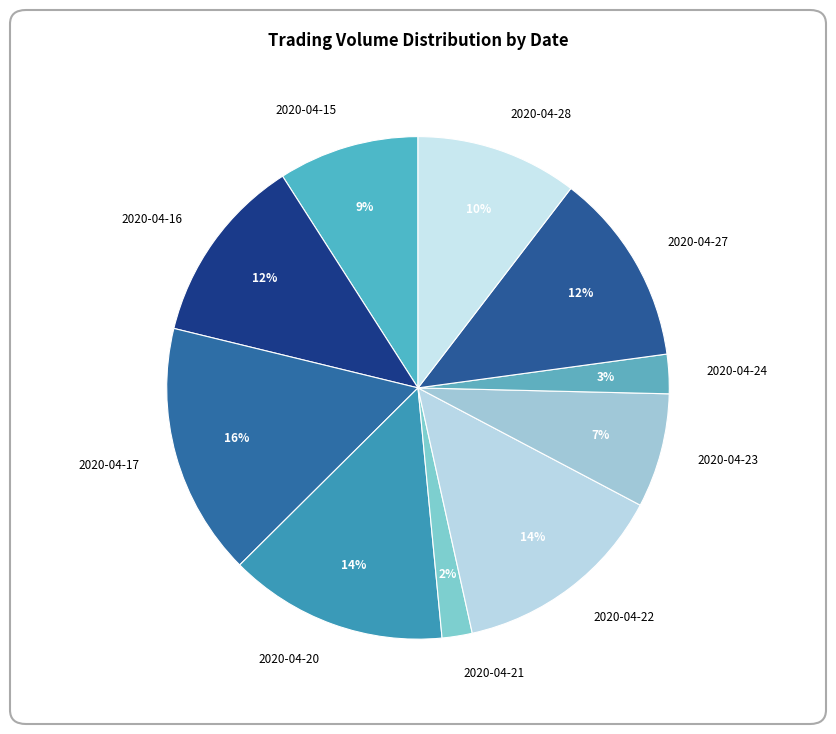

Is it true that 2020-04-15 is 1% of the pie?

False